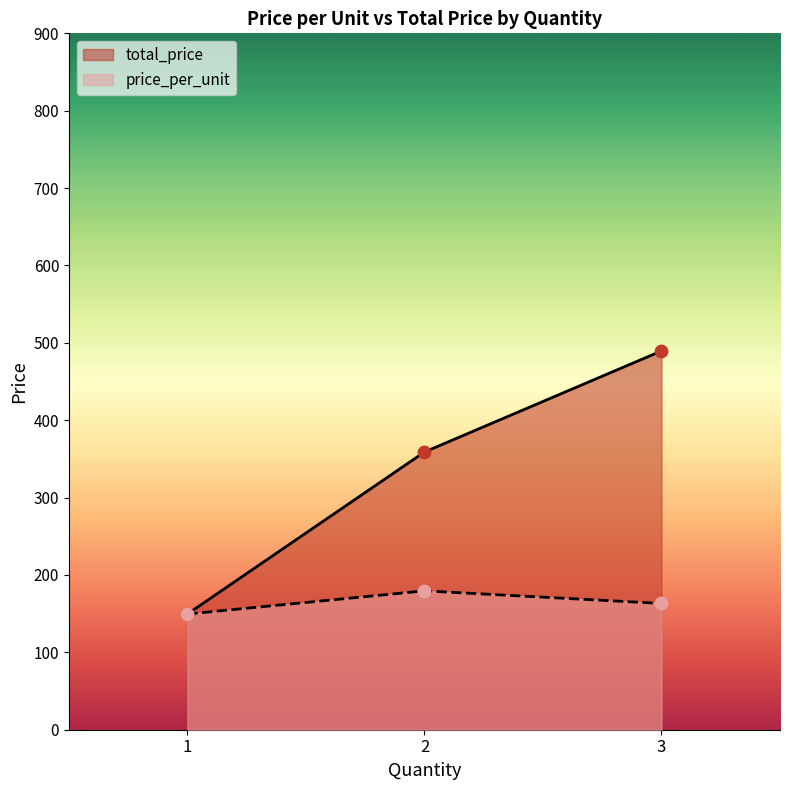

Which series has the widest spread of Y values?

total_price